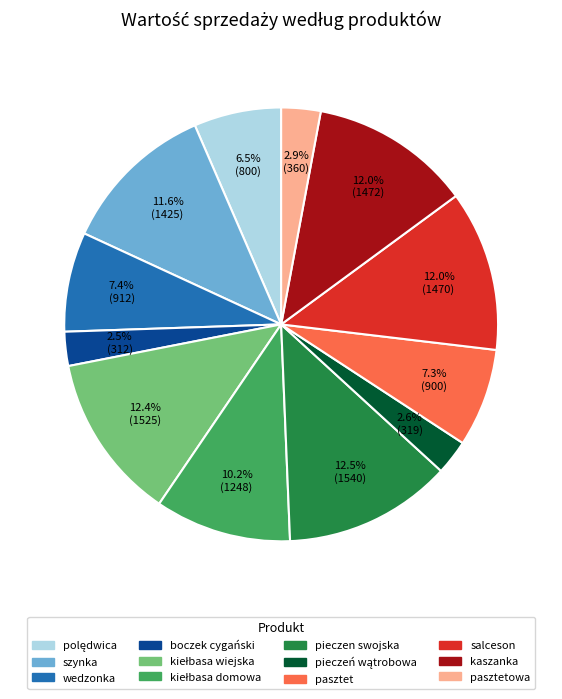

Is there any slice that represents more than half of the pie?

No